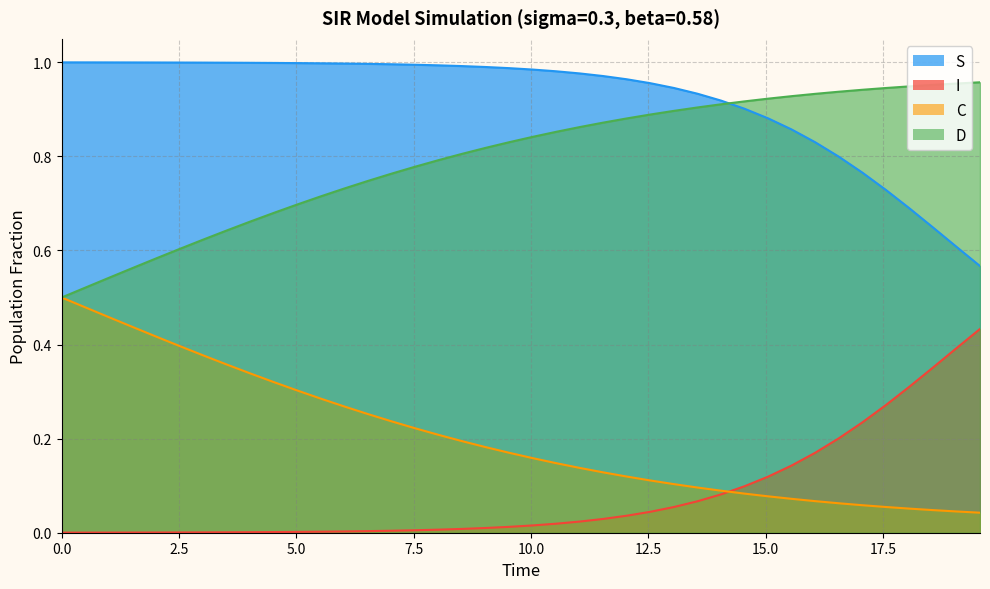

Rank the series by their maximum value, from lowest to highest.

I, D, C, S